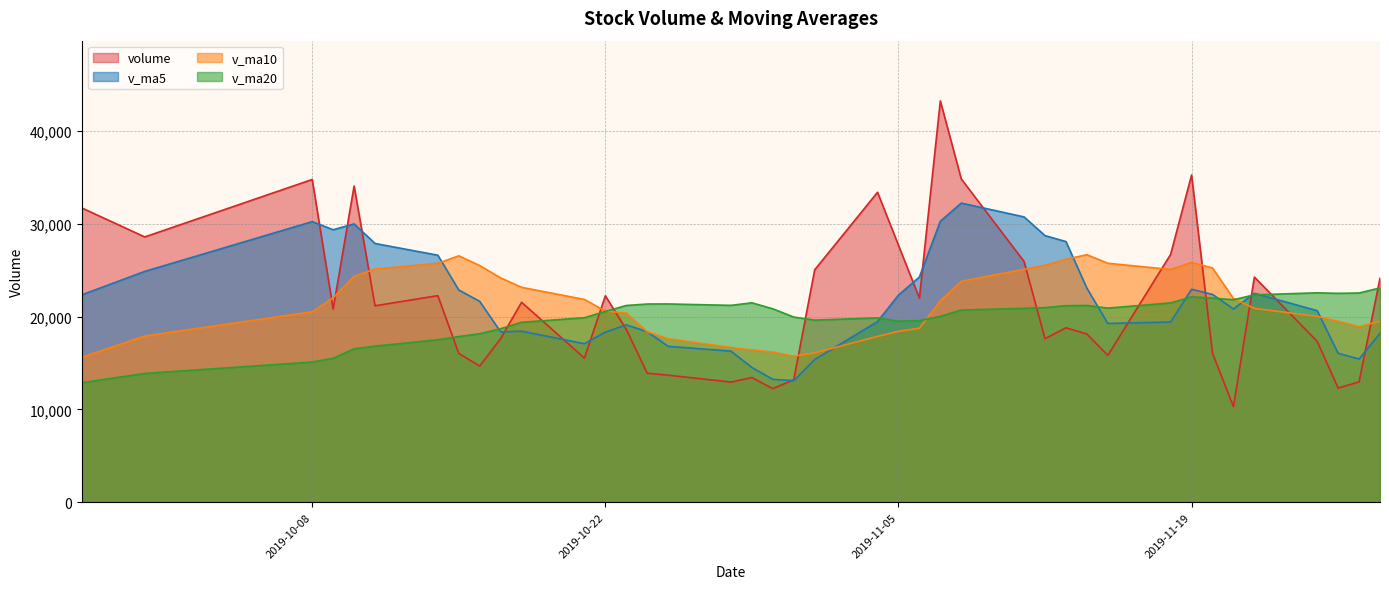

After their last crossing, which series has the higher values: v_ma20 or v_ma5?

v_ma20